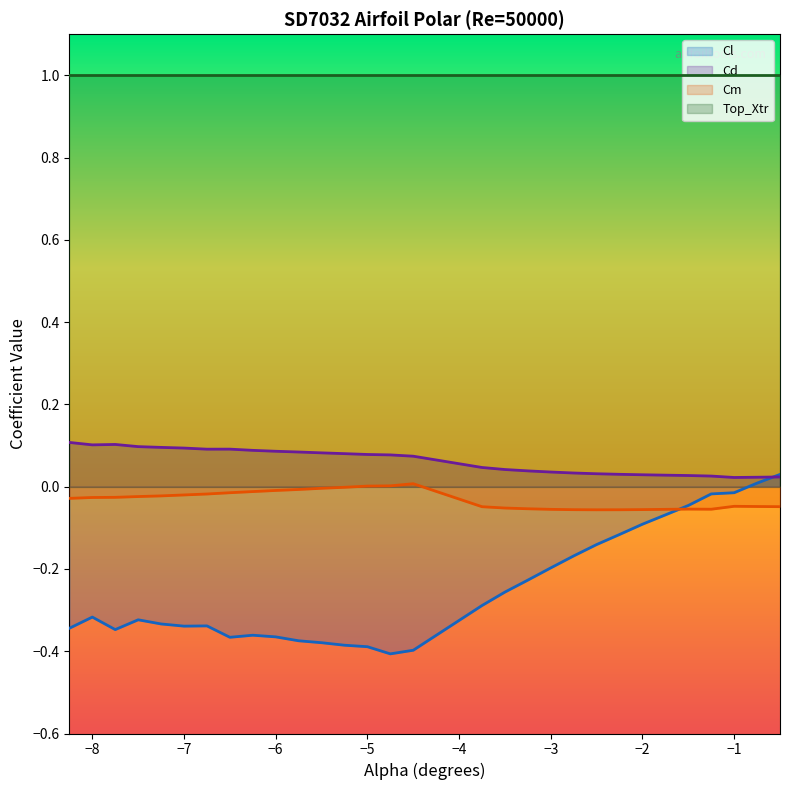

True or false: Cm and Top_Xtr intersect in this chart.

False